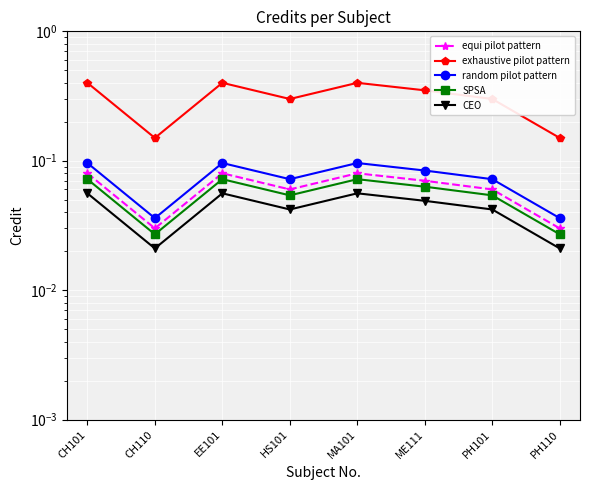

Which has a higher value, HS101 or PH110?

HS101